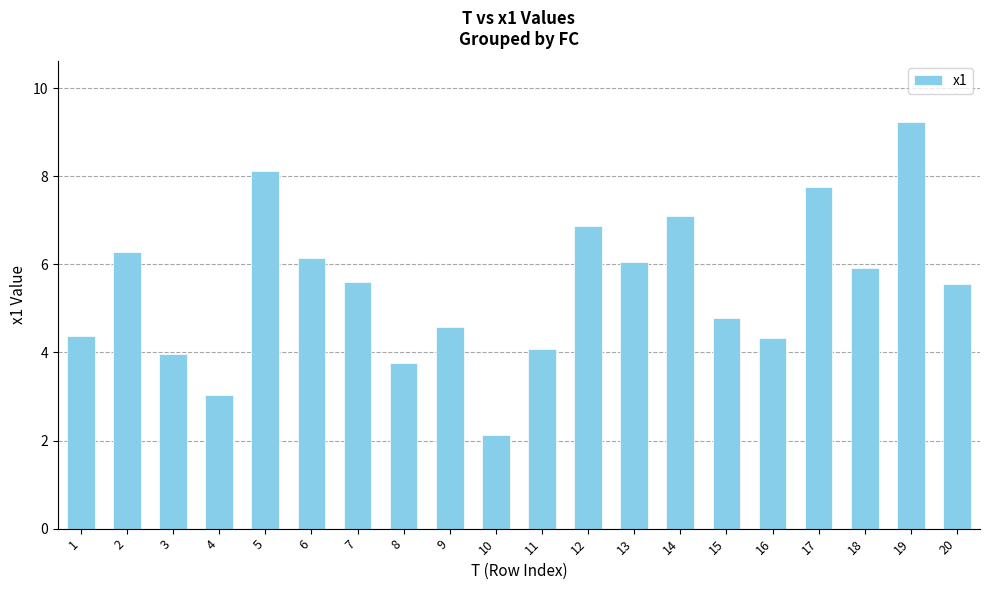

What is the value of the 13th bar from the left?

6.0